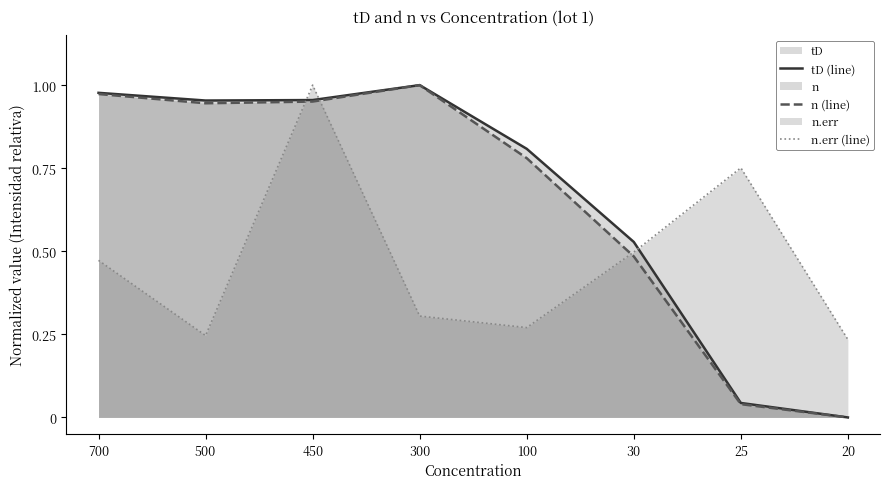

What is the approximate value of n (line) at 700?

1.0